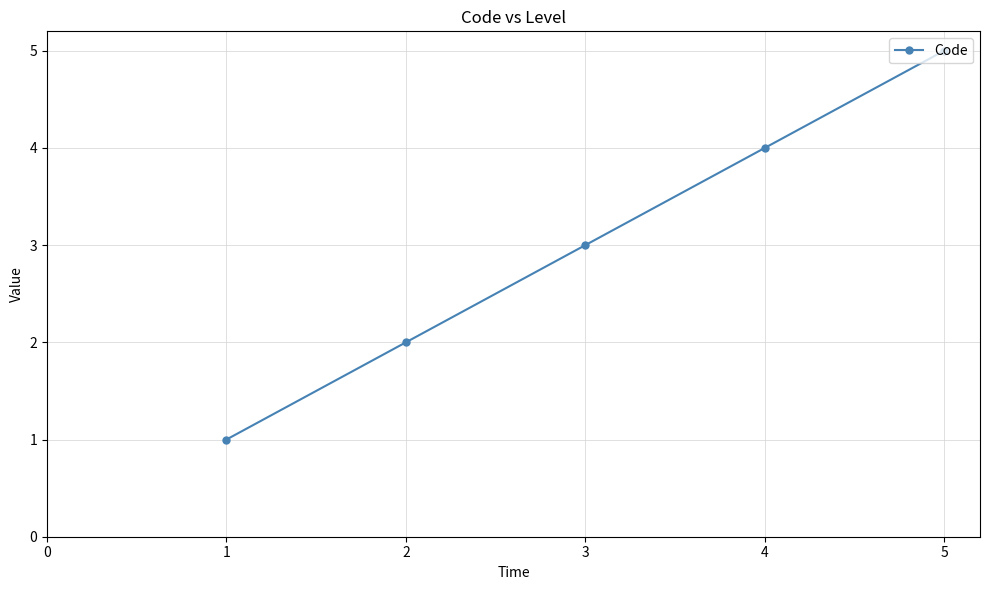

Which label corresponds to the largest value in the chart?

5